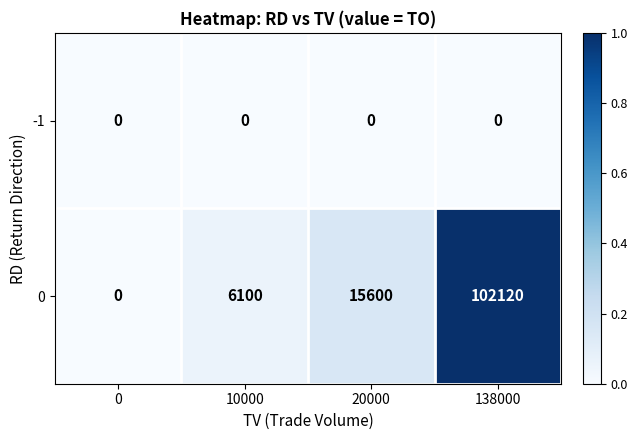

How many distinct data groups are displayed?

2